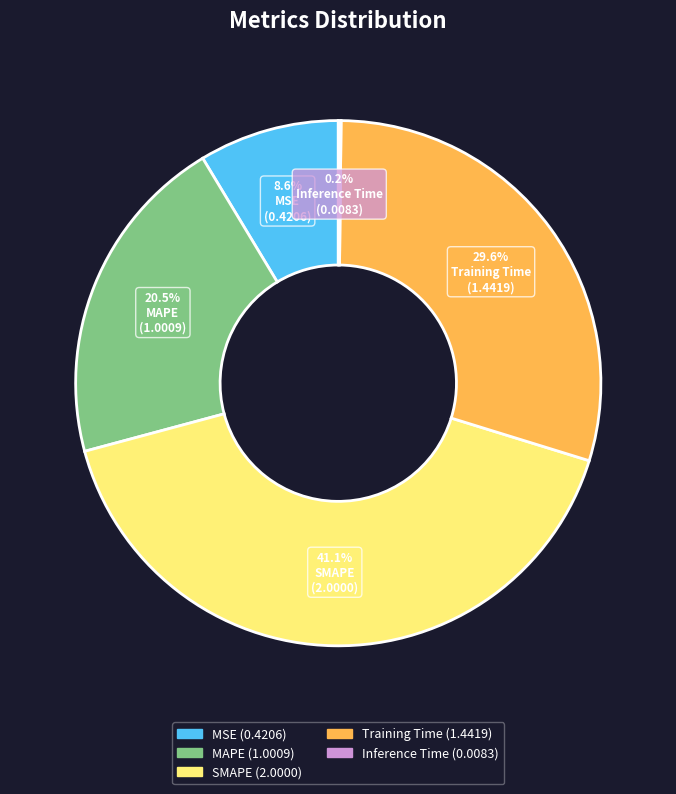

What is the largest slice in the pie chart?

SMAPE